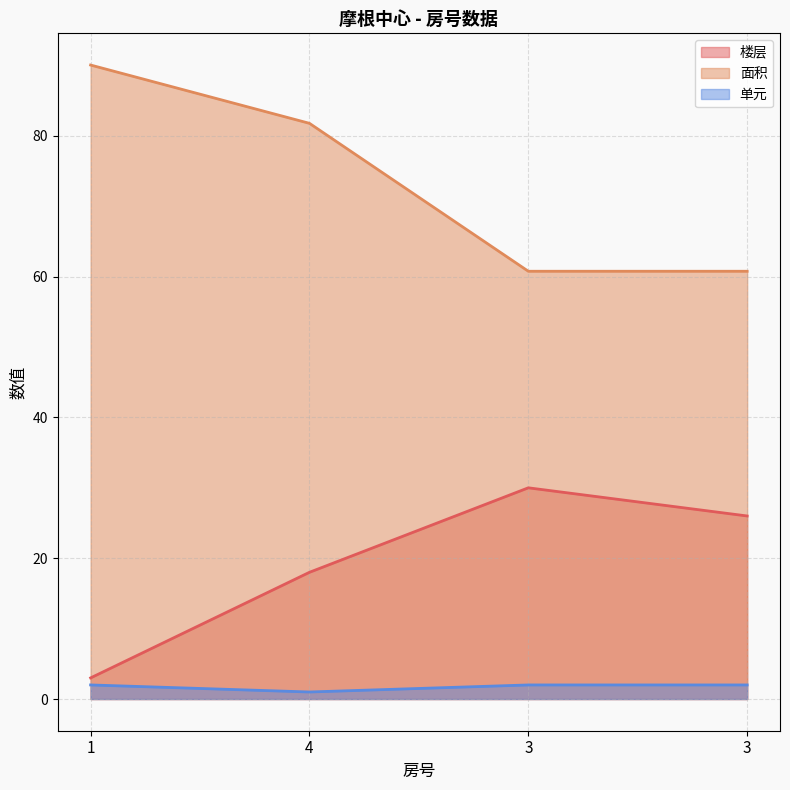

How many distinct data groups are displayed?

3